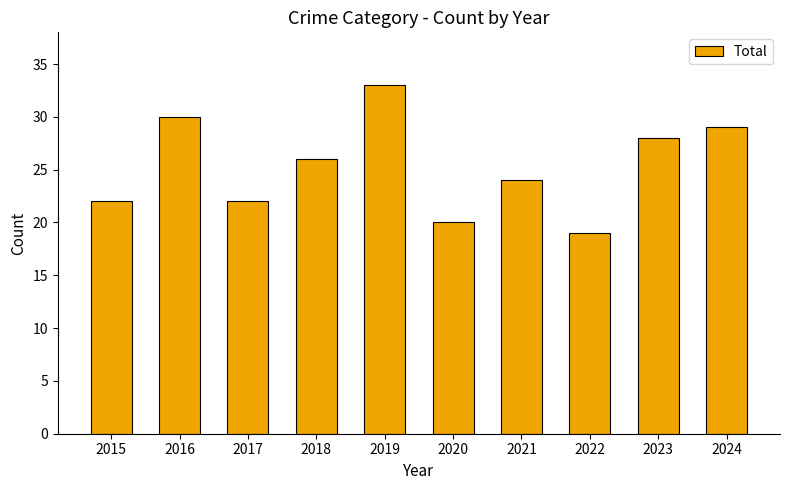

Where does the data first go above 26?

2016